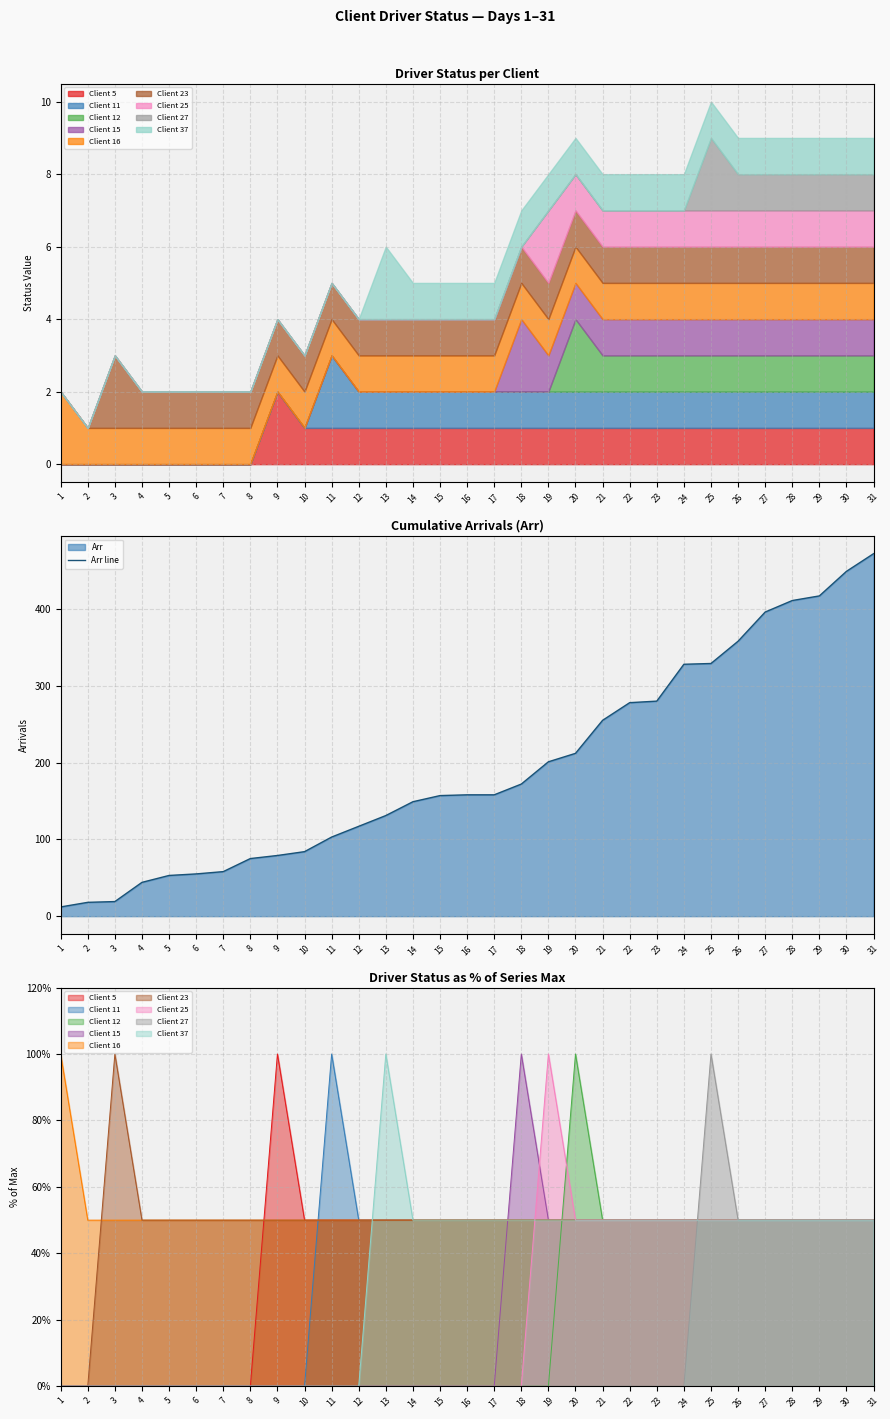

Which label corresponds to the largest value in the chart?

31